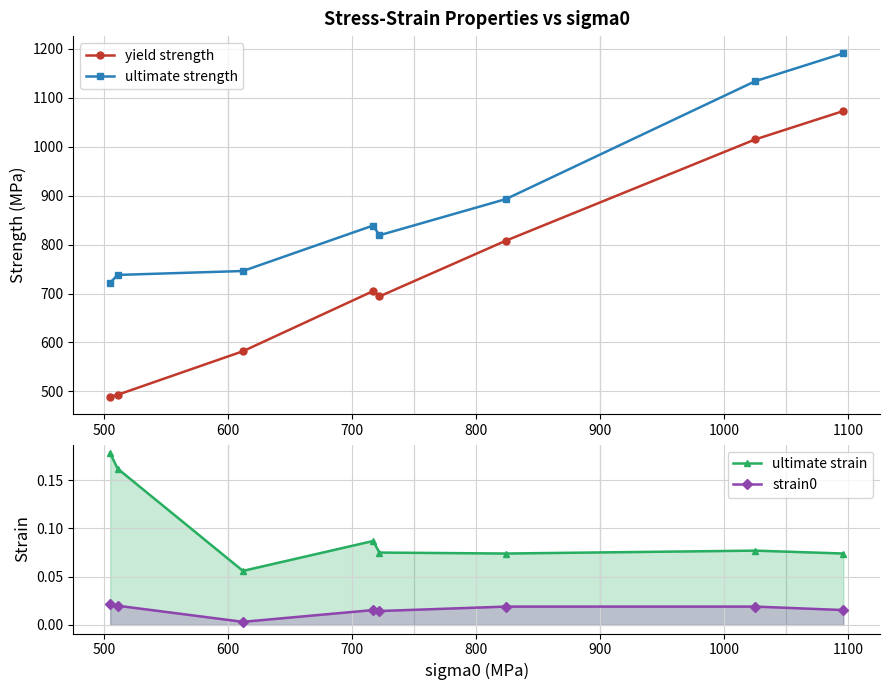

How many interior local peaks does the ultimate strain series have?

2